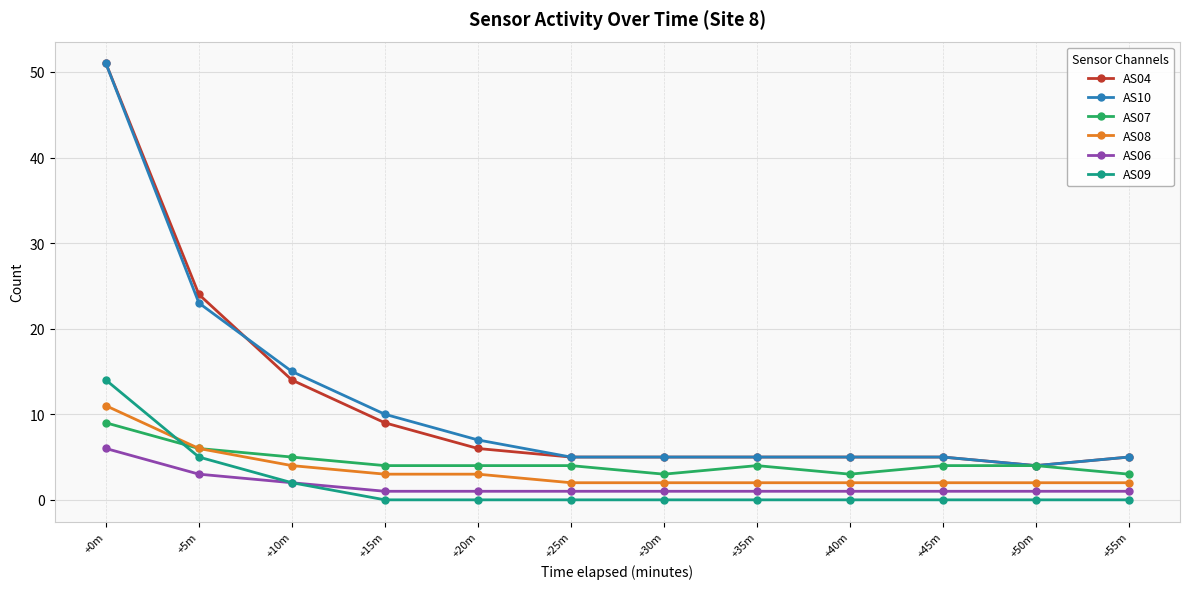

What is the label of the 1st point from the left?

+0m